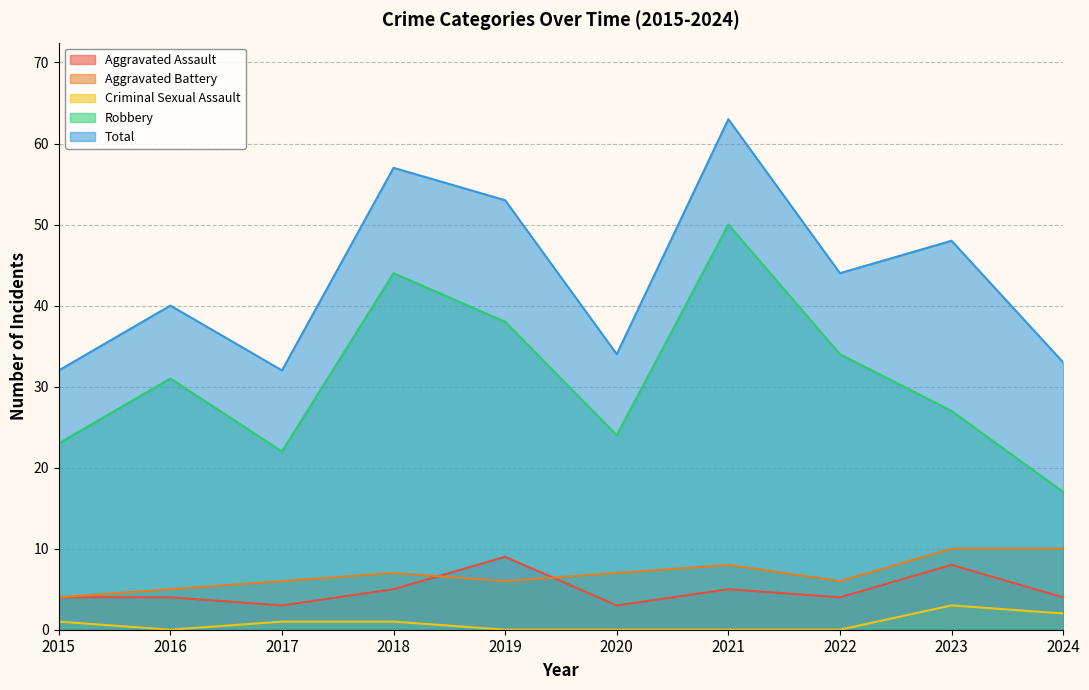

What is the difference between the highest and lowest values at 2022?

44